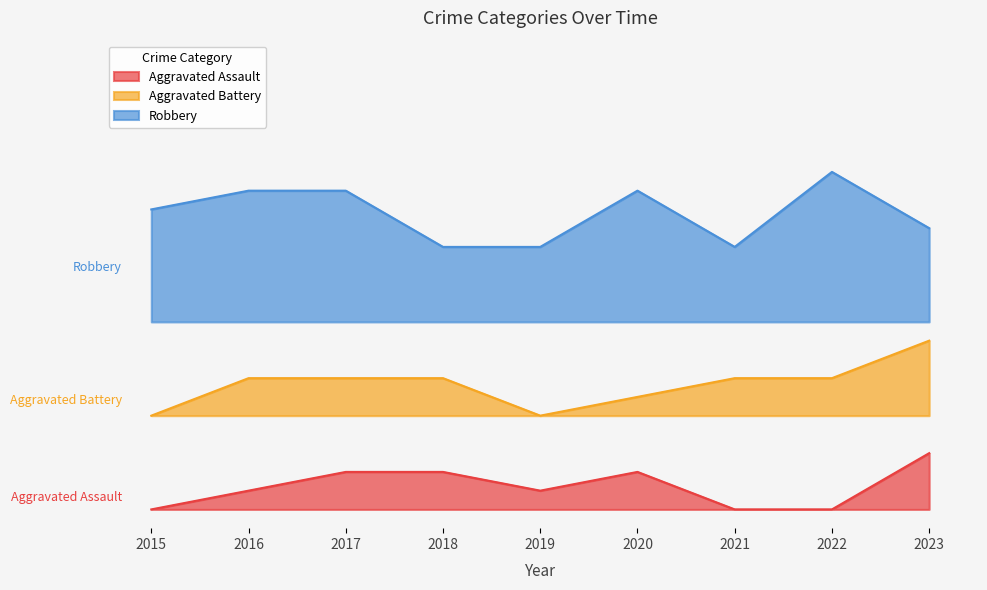

Which category has the lowest value in the Aggravated Assault series?

2015